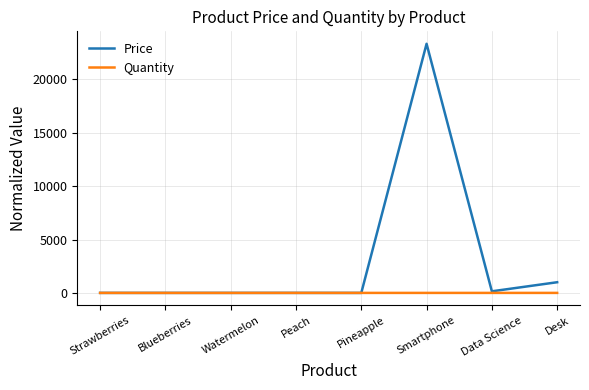

What is the difference between the maximum and minimum values in the Price series?

23334.2